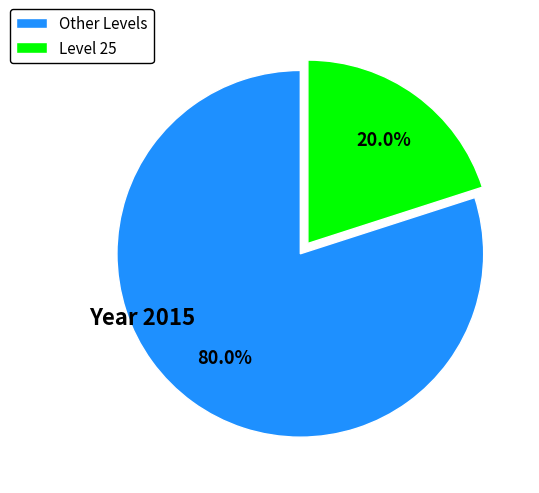

Is there any slice that represents more than half of the pie?

Yes